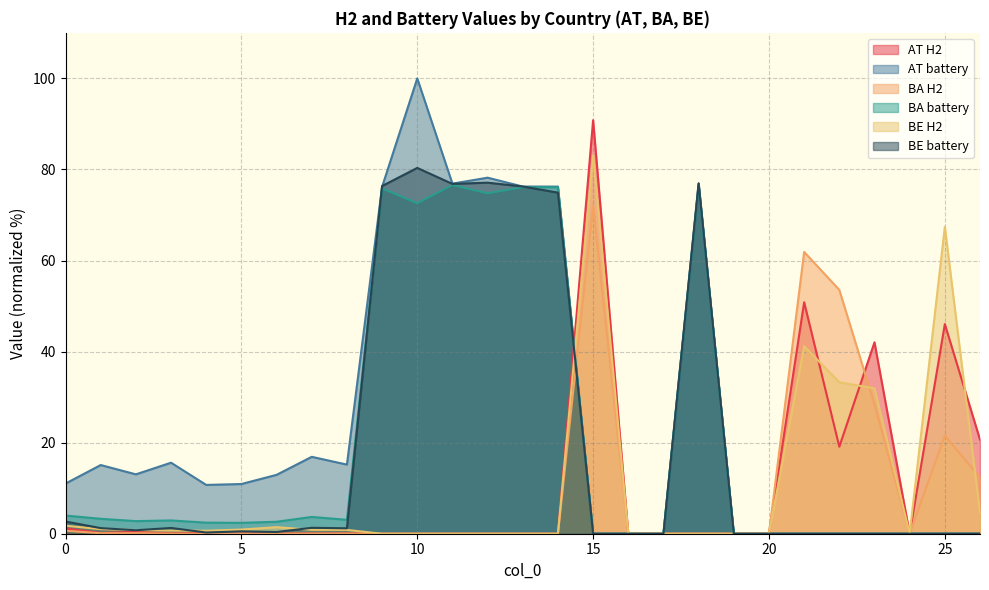

At which category is the sum across all series the highest?

10